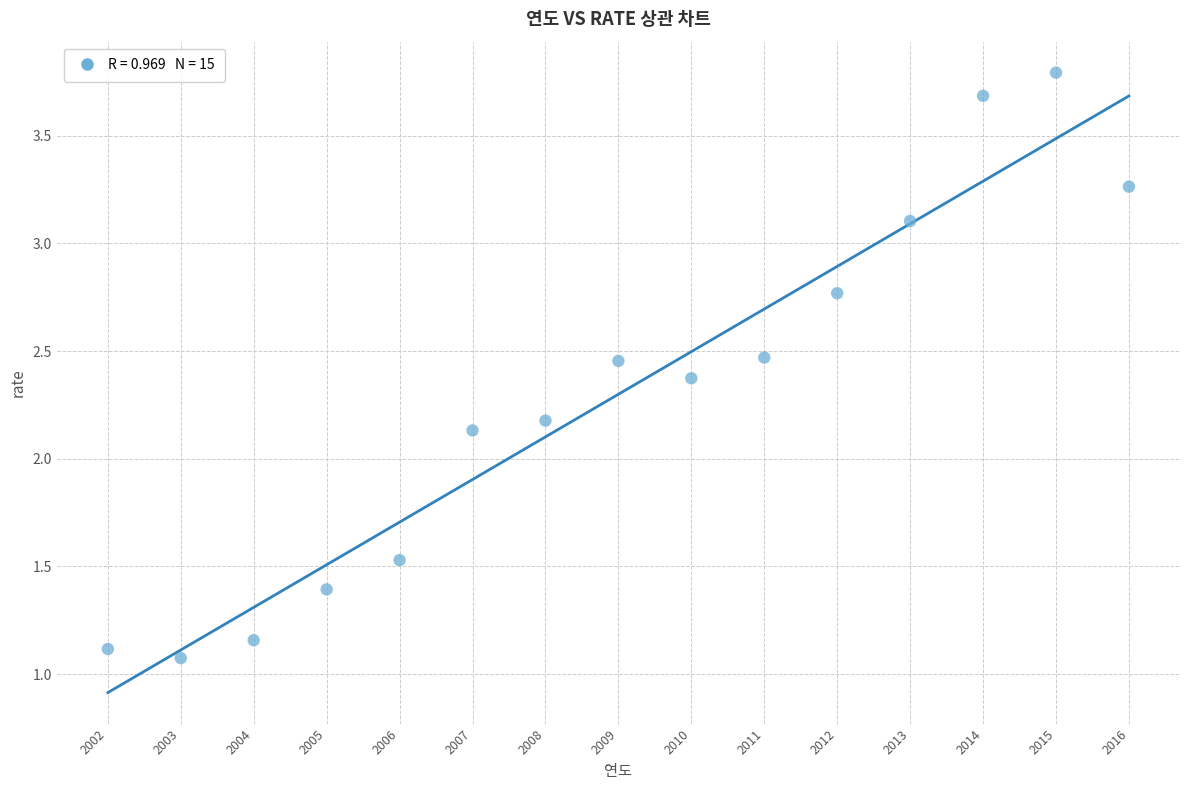

What is the range of Y values (max minus min)?

2.7